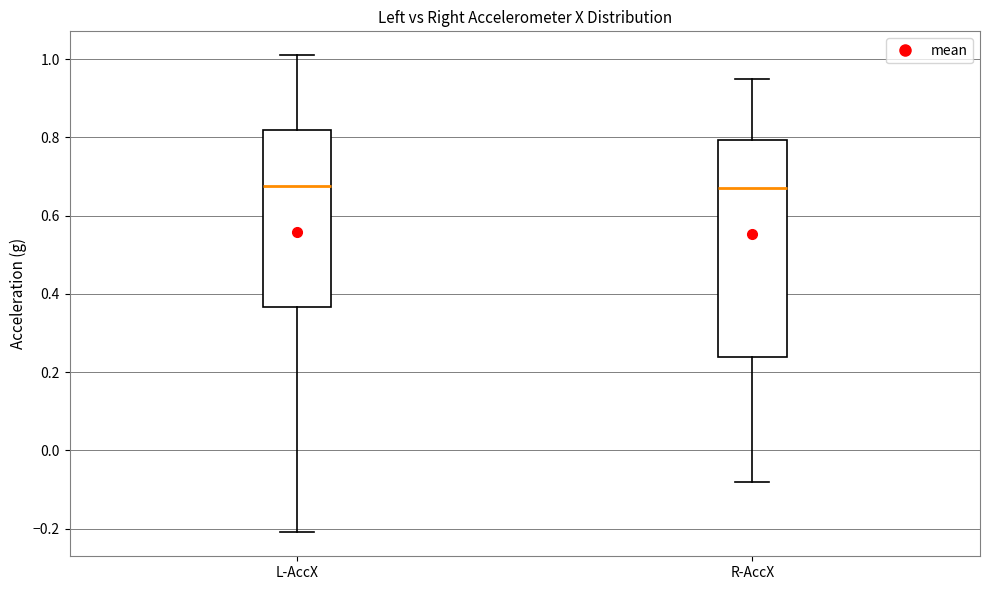

Reading left to right, transcribe this box plot: for each box, give where its median line is, the range the box spans, and where its two whiskers end, as read against the y-axis. The values are not printed on the chart, so give them approximately, as read against the axis.

L-AccX: median 0.68, box 0.36 to 0.82, whiskers -0.20 to 1.02
R-AccX: median 0.68, box 0.24 to 0.80, whiskers -0.08 to 0.96